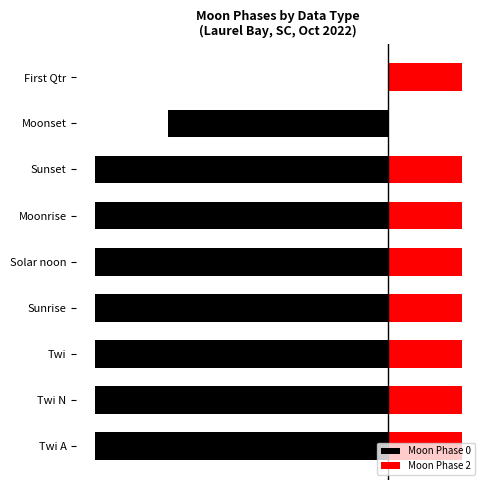

How many data points does each series have?

9